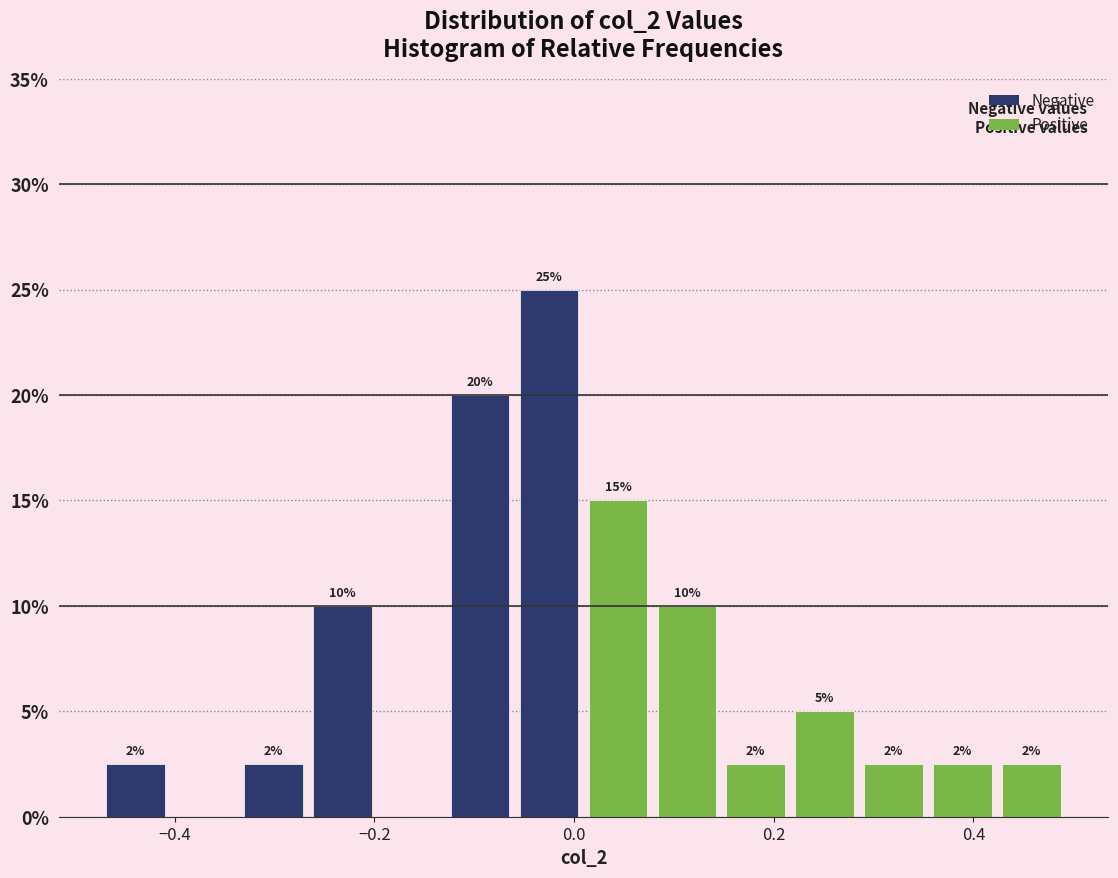

Around what value on the x-axis is the tallest bar? Give the approximate position of its centre, as read against the axis.

-0.02